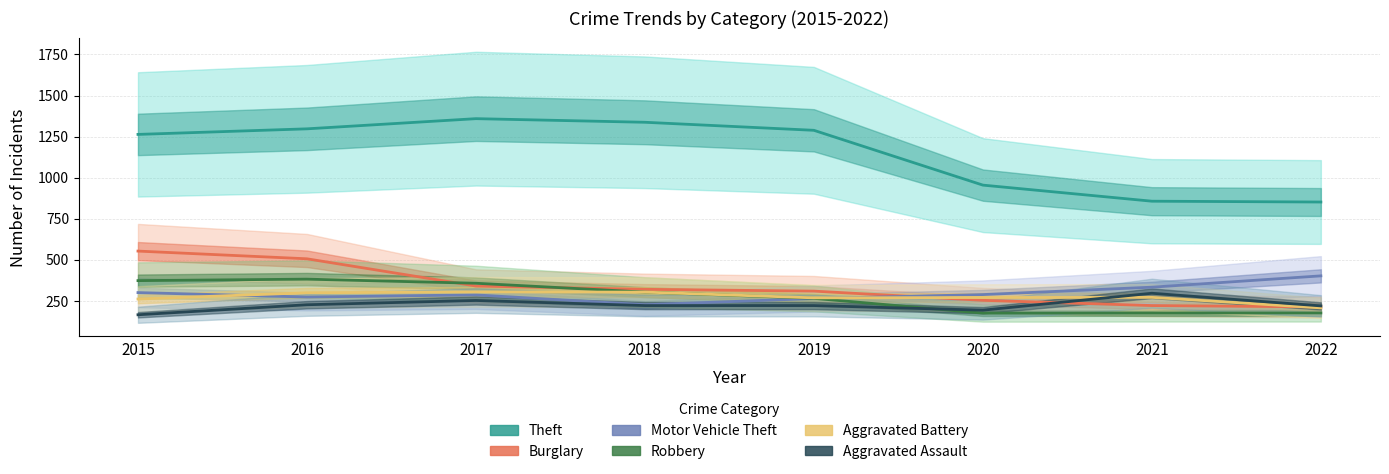

What is the value of the Aggravated Assault point at the 8th from the left?

218